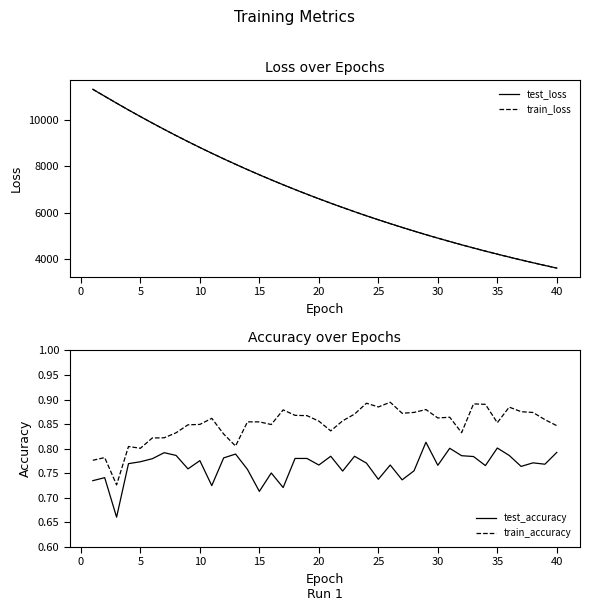

What is the average value of the test_accuracy series?

0.8